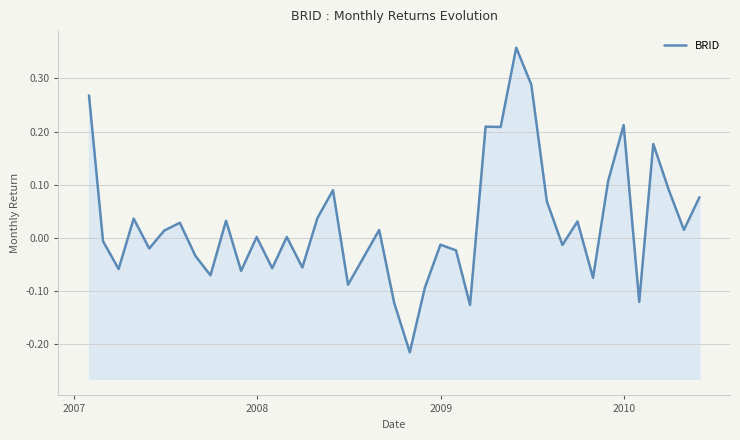

The chart shows a value of 0.0 at 11. True or false?

False